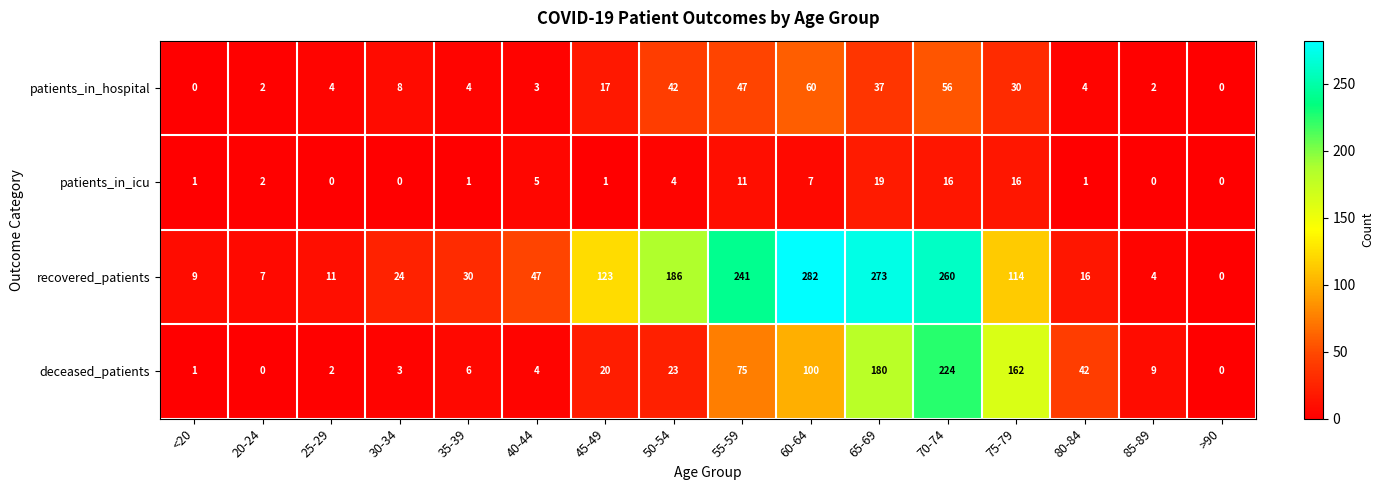

What is the spread (max minus min) of values at 40-44?

44